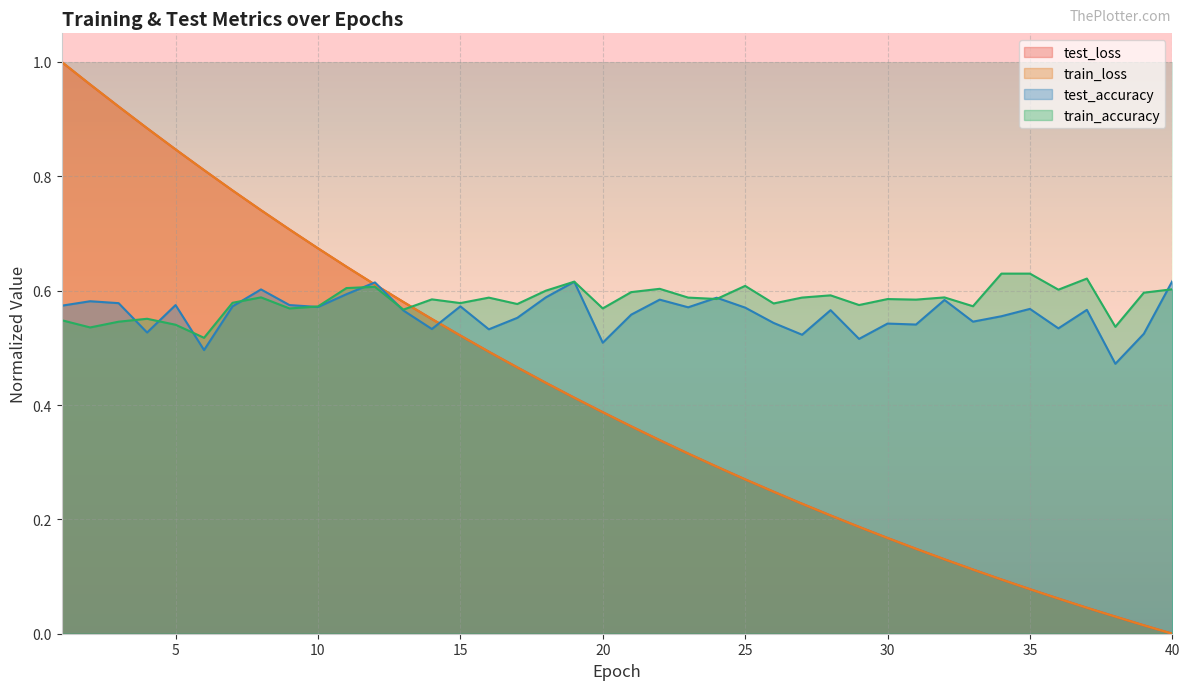

Which label corresponds to the smallest value in the chart?

40